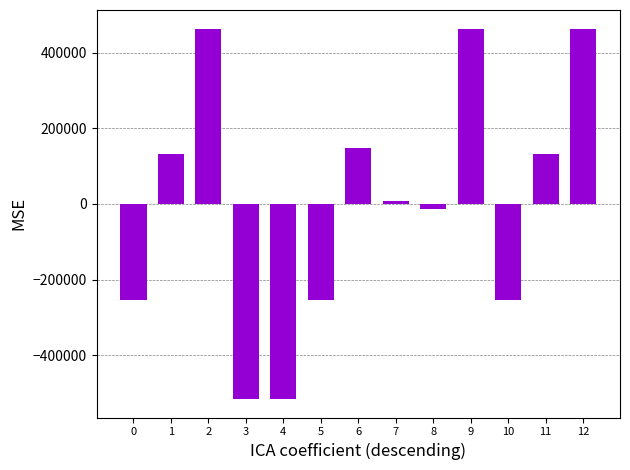

What is the minimum value shown in the chart?

-515592.6